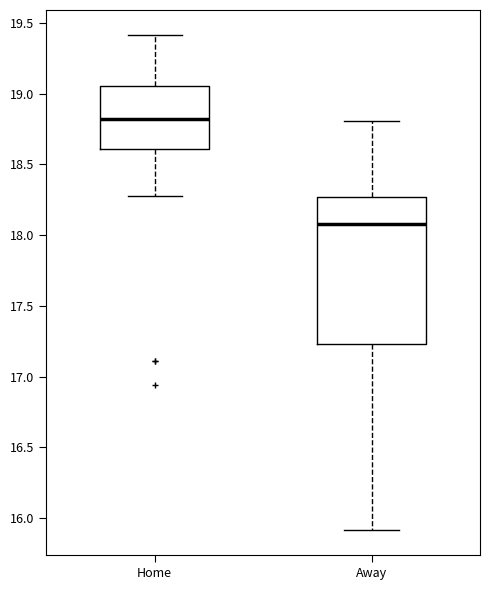

Reading left to right, transcribe this box plot: for each box, give where its median line is, the range the box spans, and where its two whiskers end, as read against the y-axis. The values are not printed on the chart, so give them approximately, as read against the axis.

Home: median 18.80, box 18.60 to 19.05, whiskers 18.30 to 19.40
Away: median 18.10, box 17.25 to 18.25, whiskers 15.90 to 18.80